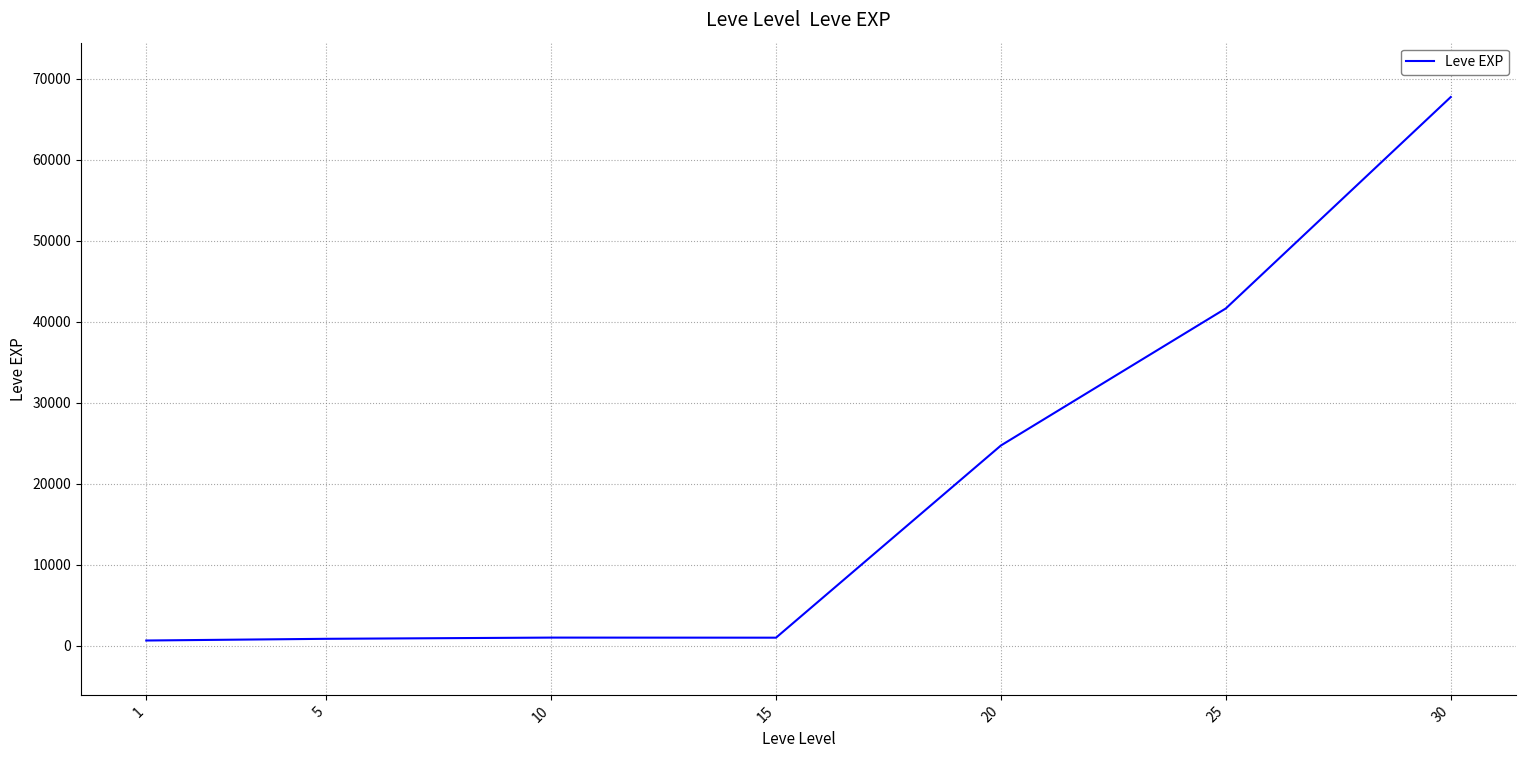

How many values are below 990?

3